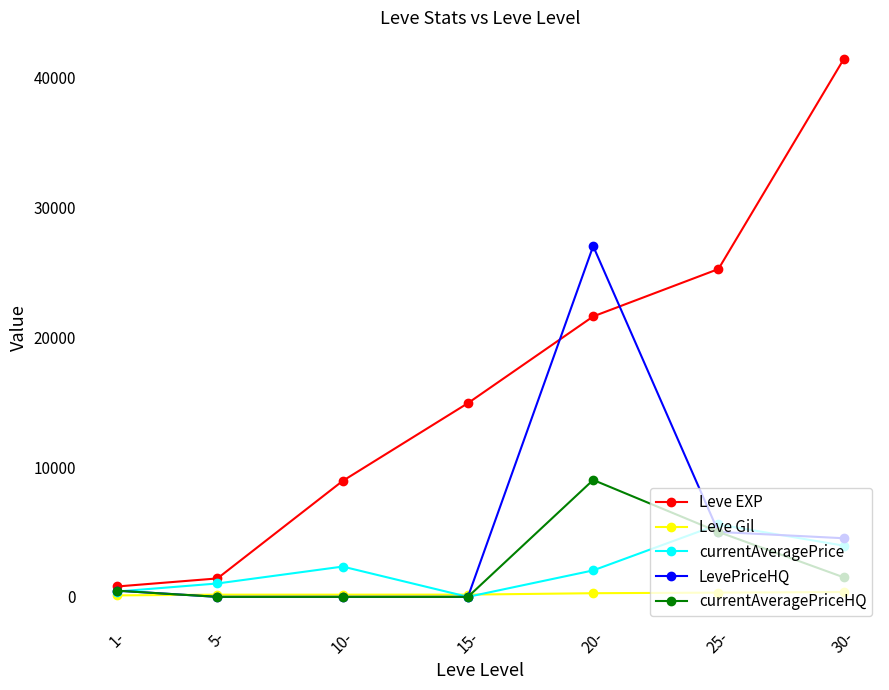

At which category is the sum across all series the highest?

20-